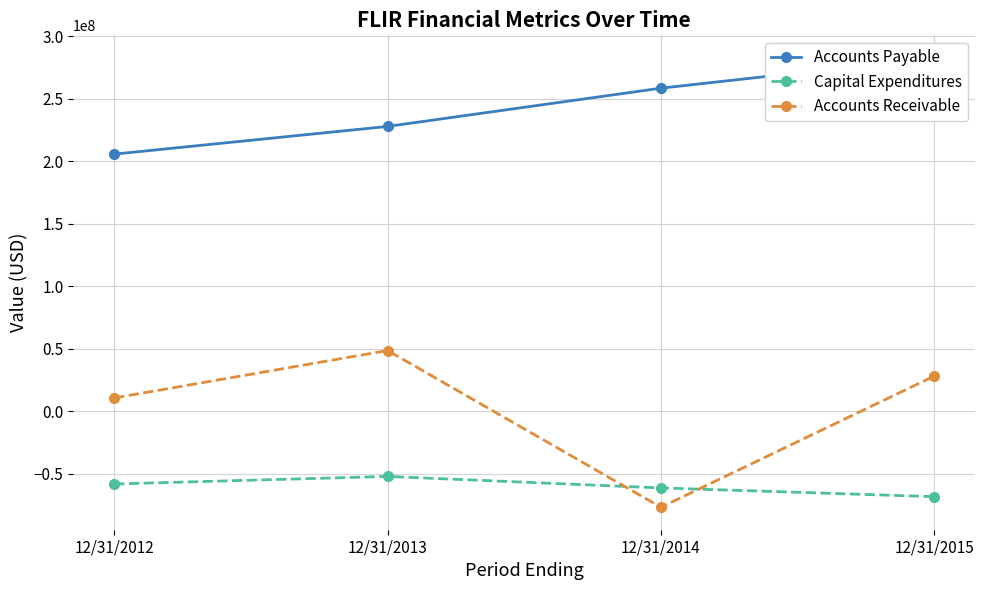

True or false: Accounts Receivable and Capital Expenditures cross at least once.

True